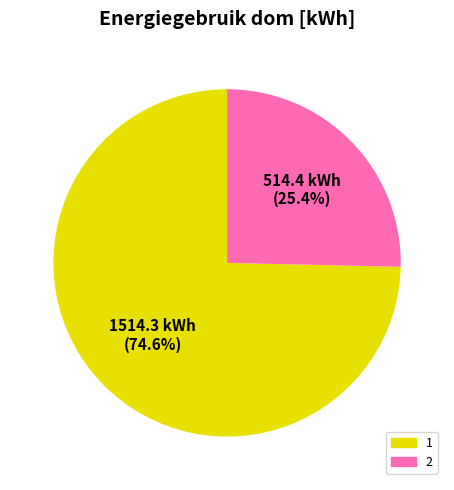

Approximately how many times larger is the value at 2 compared to 1?

0.3